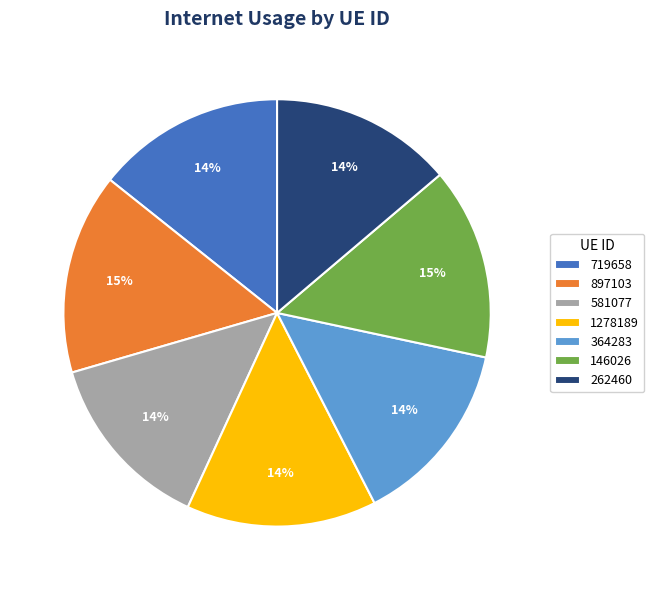

Is the sum of 146026 and 1278189 greater than half?

No